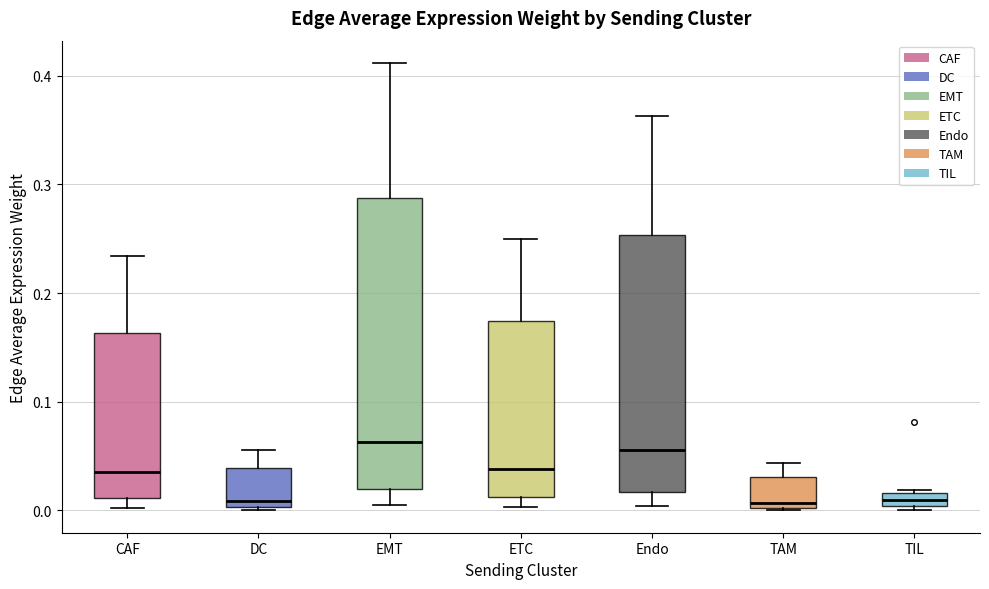

Where is the upper edge of the box for TIL on the y-axis? The values are not printed on the chart, so give them approximately, as read against the axis.

0.02